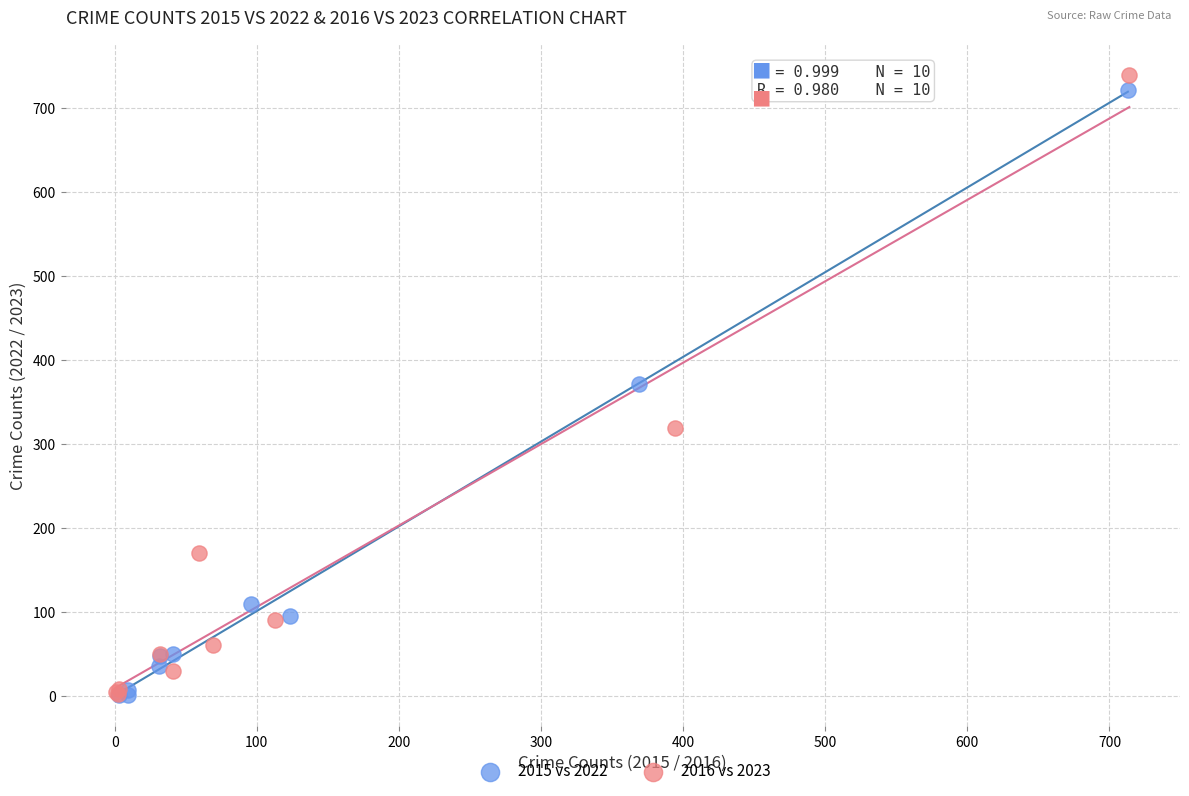

Which series has the widest spread of Y values?

2016 vs 2023